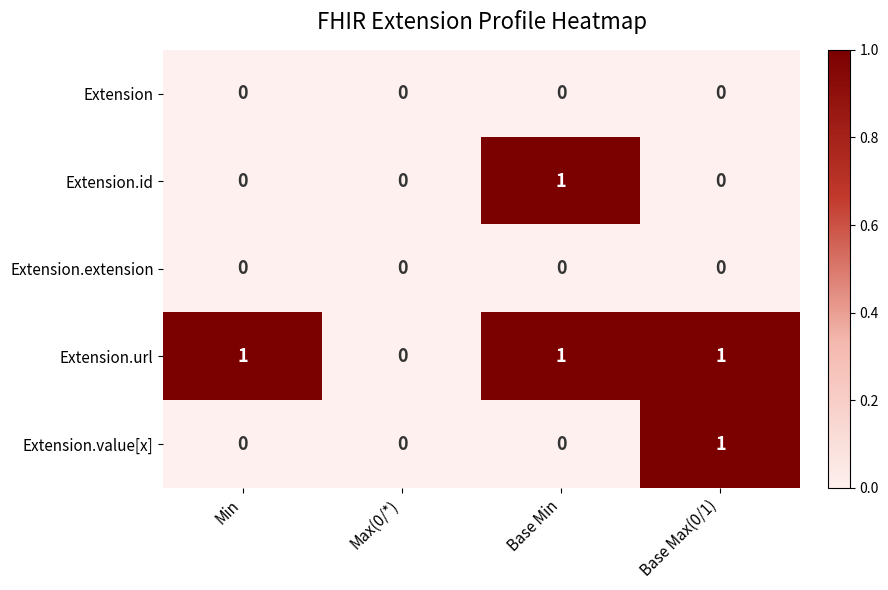

Reading right to left, what are all the values shown in this chart?

Extension: 0	0	0	0
Extension.id: 0	1	0	0
Extension.extension: 0	0	0	0
Extension.url: 1	1	0	1
Extension.value[x]: 1	0	0	0